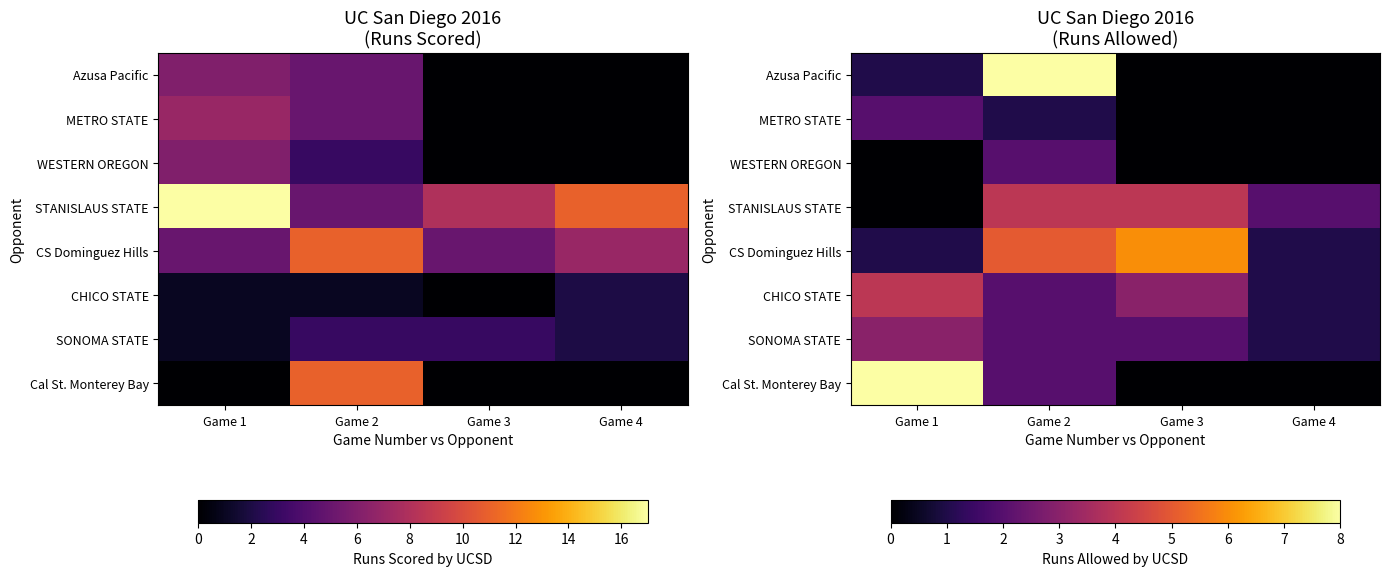

True or false: METRO STATE has a value of 0 at Game 3.

True